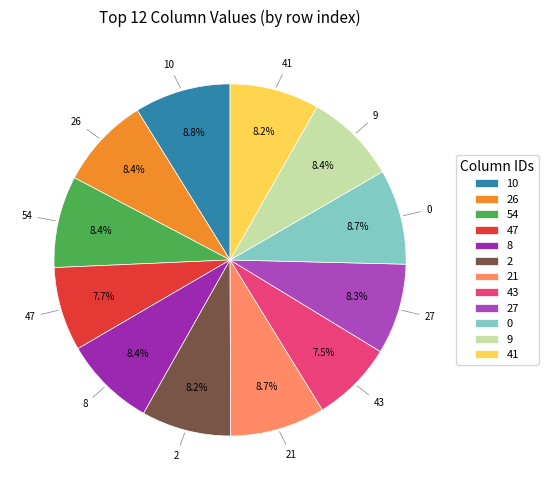

Do 10 and 21 together represent more than half of the pie?

No